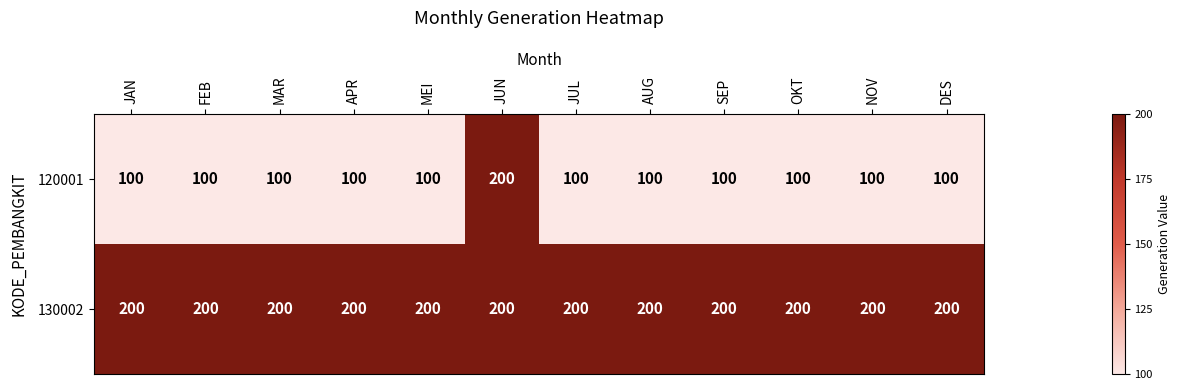

What is the spread (max minus min) of values at AUG?

100